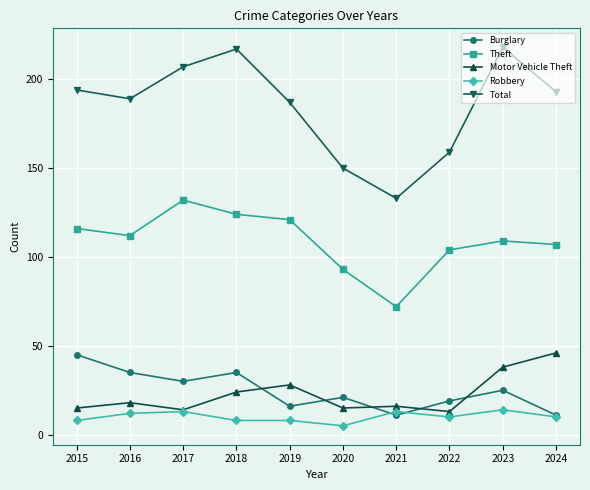

Is it true that Burglary equals 35 at 2018?

True